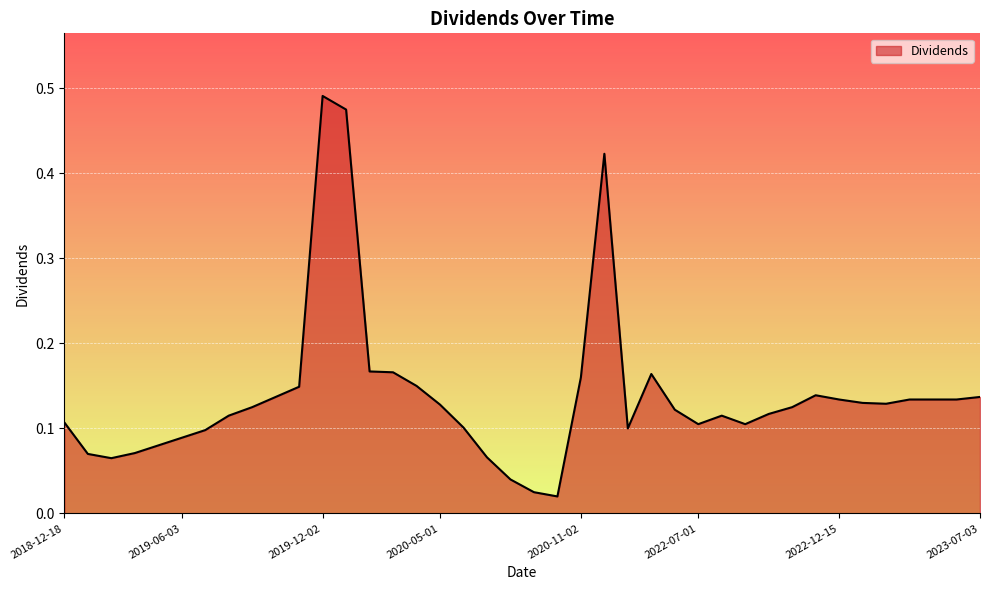

Is this an area chart (filled region under the line)?

Yes